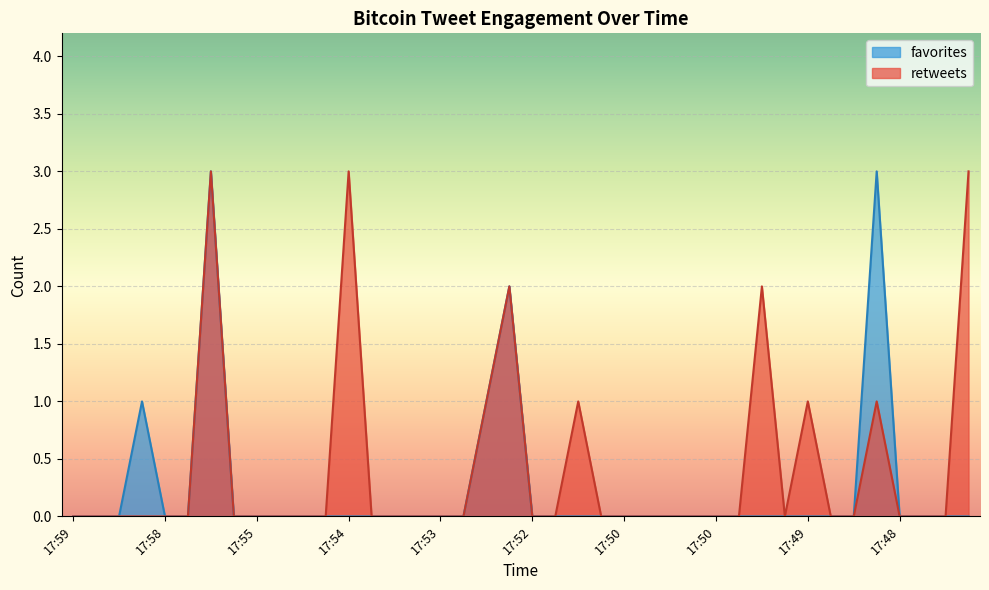

List the series in order of their overall mean, highest first.

retweets, favorites